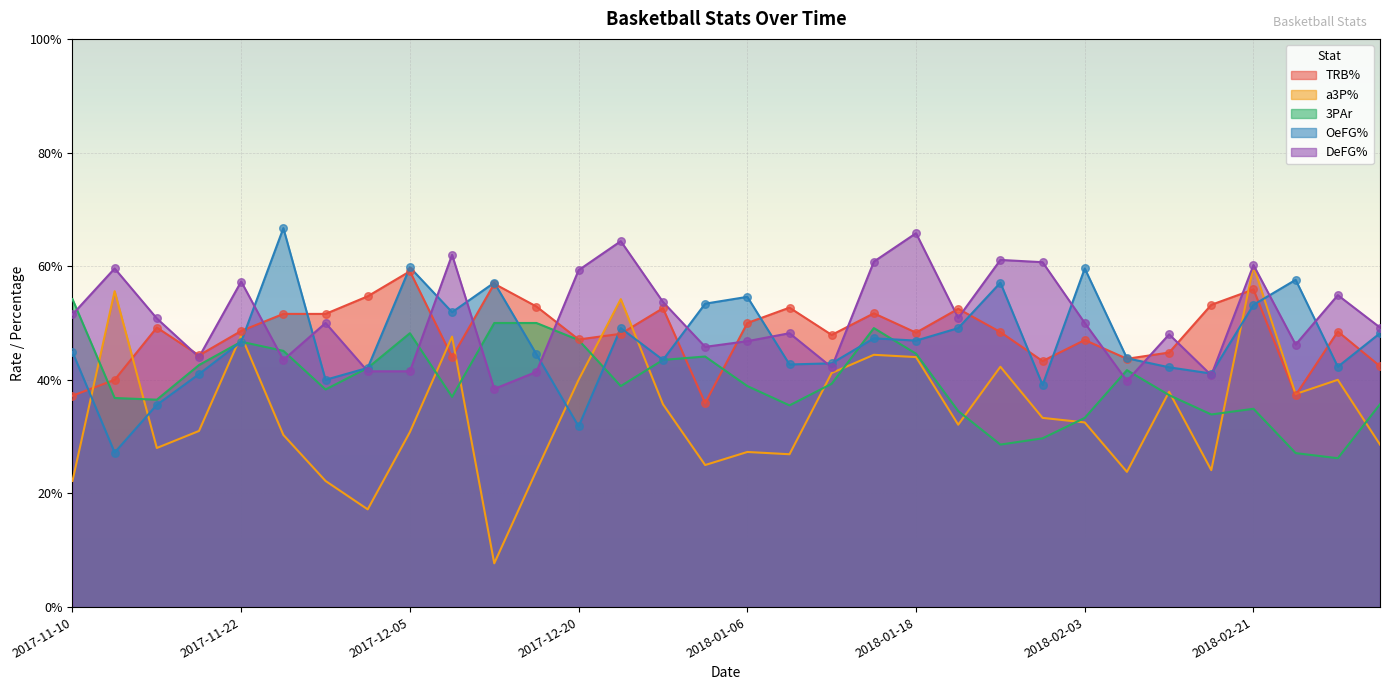

What is the total value across all series at 2018-02-08?

1.9